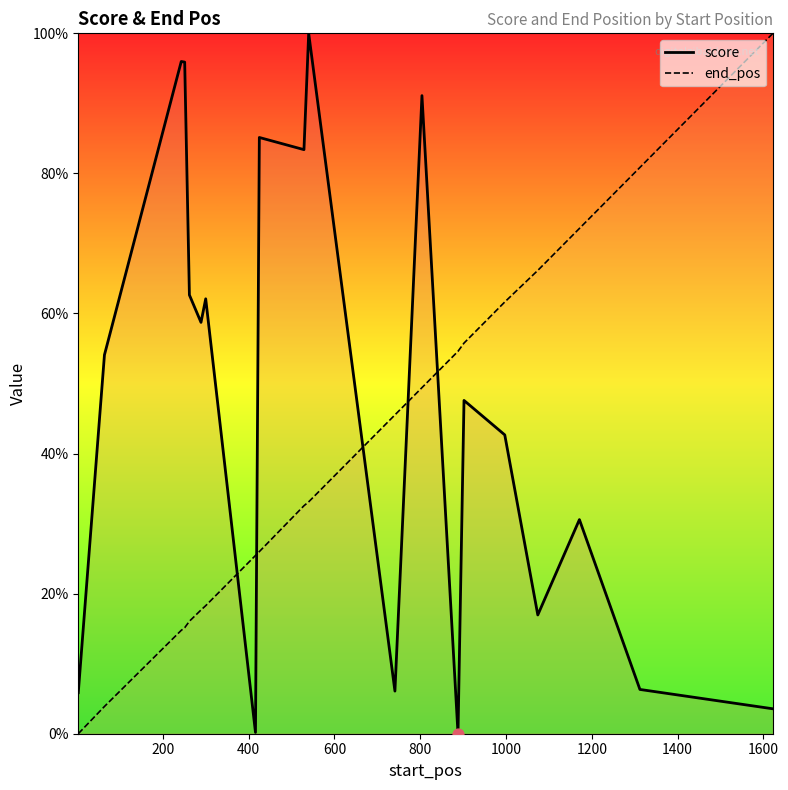

Which series reaches the minimum Y coordinate?

score